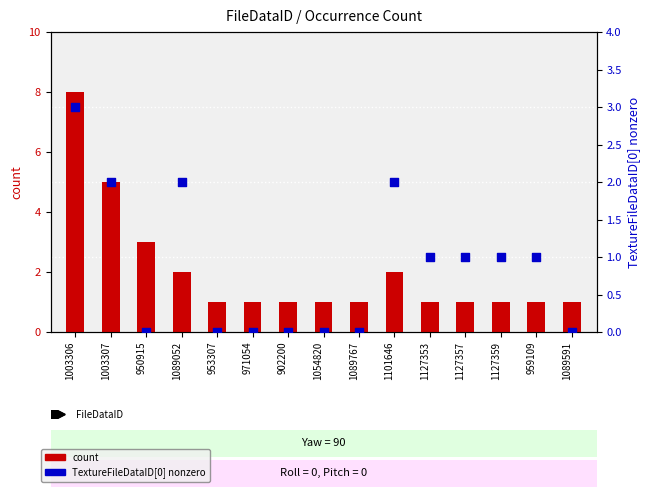

Is the value of count at 1003306 greater than the value of TextureFileDataID[0] nonzero at 1101646?

Yes